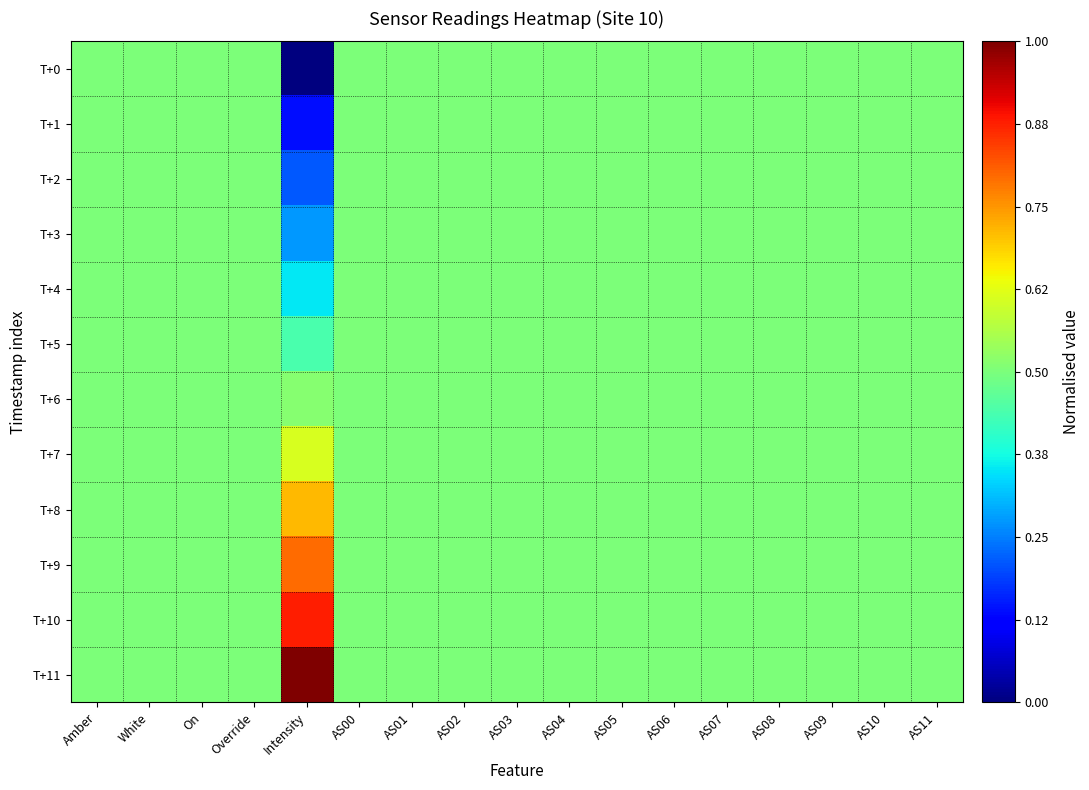

At AS04, list the series in order from largest to smallest.

T+0, T+1, T+2, T+3, T+4, T+5, T+6, T+7, T+8, T+9, T+10, T+11